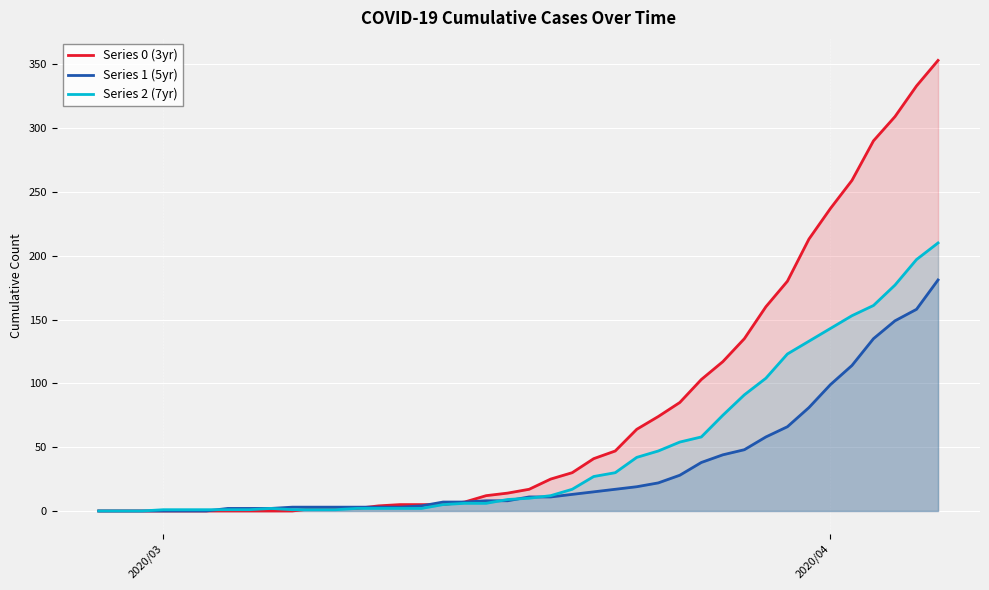

Which series has the largest range (max minus min)?

Series 0 (3yr)